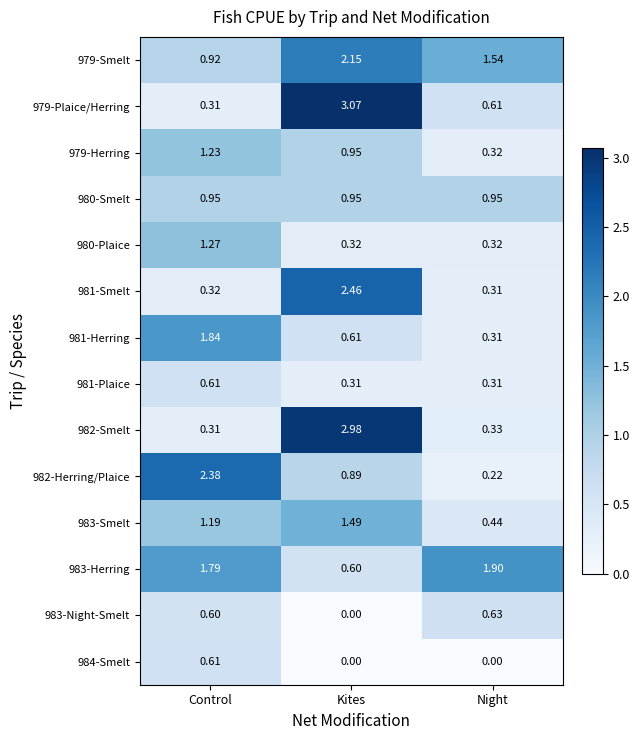

At which category is the sum across all series the highest?

Kites